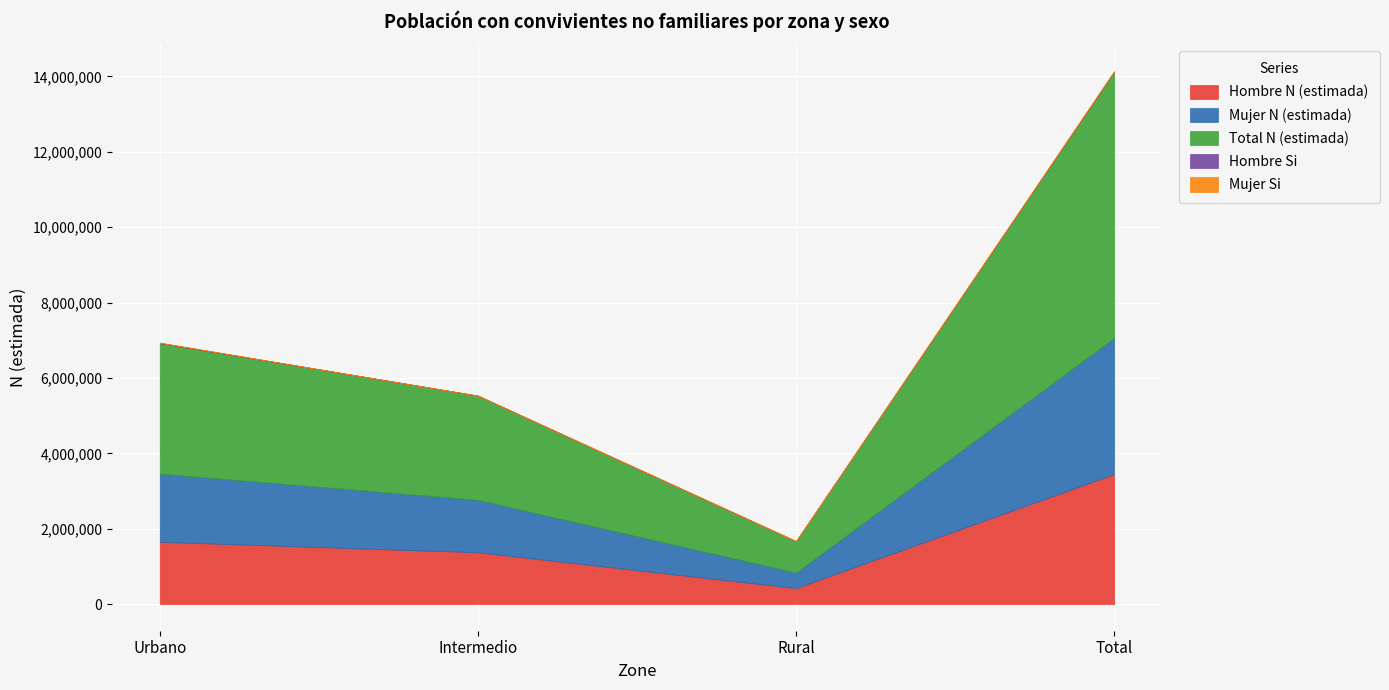

What are all the series names shown in the legend?

Hombre N (estimada), Mujer N (estimada), Total N (estimada), Hombre Si, Mujer Si